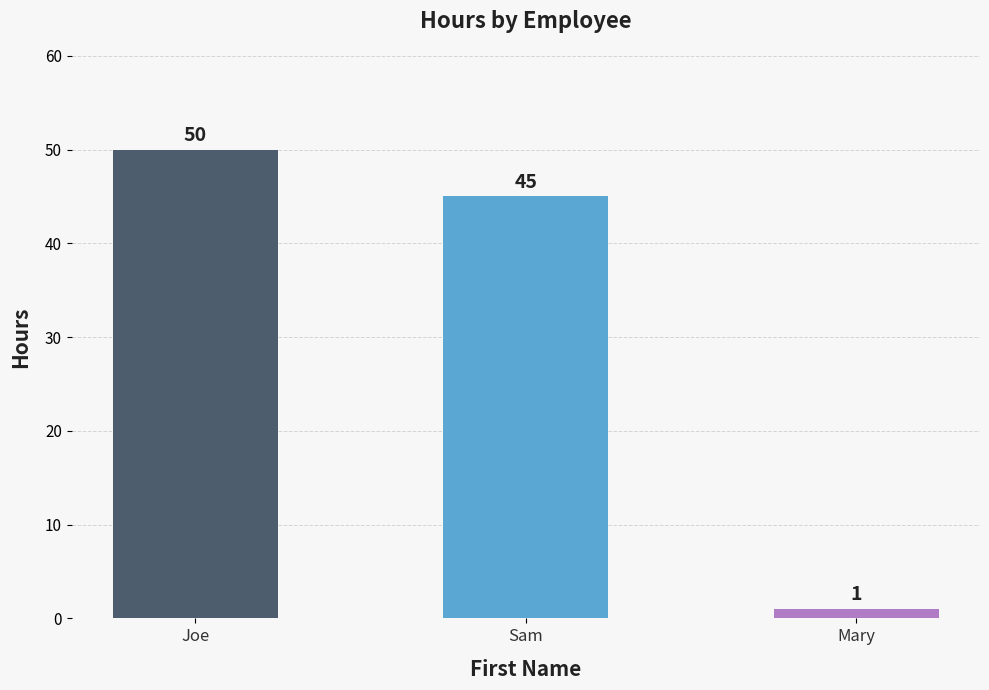

What is the change in value from Sam to Mary?

-44